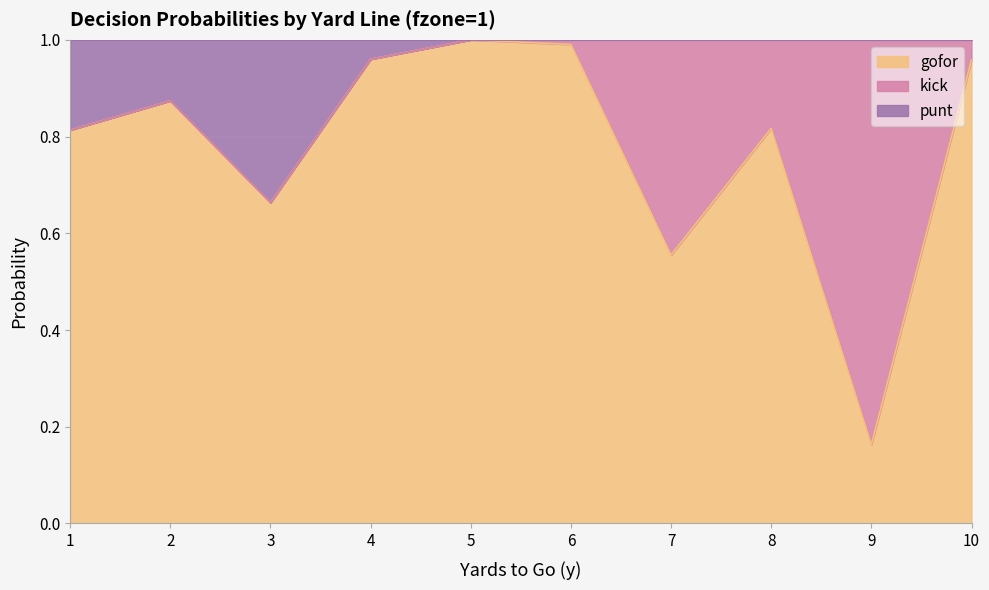

True or false: gofor and punt intersect in this chart.

False